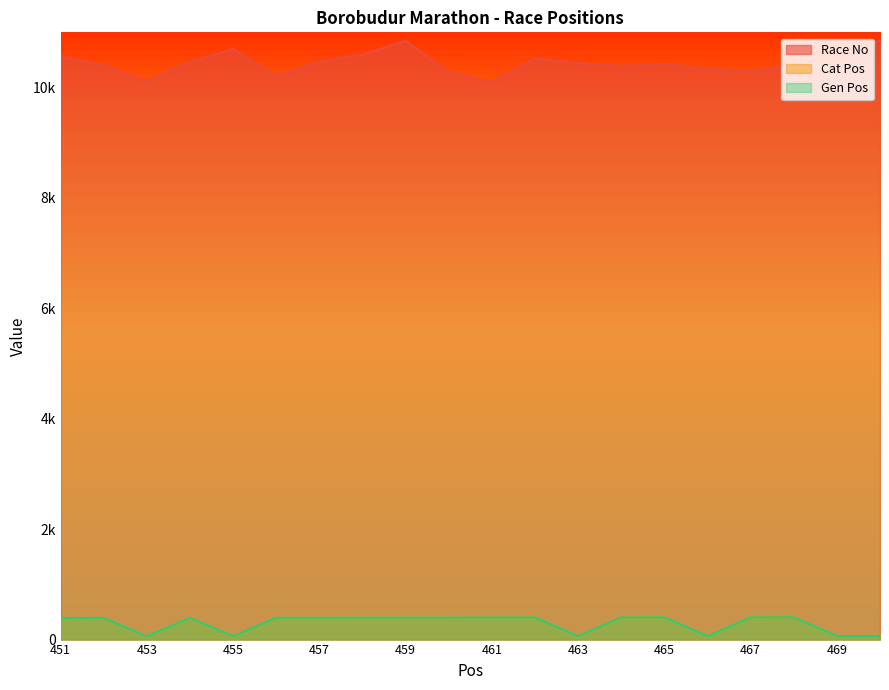

At which category does Gen Pos reach its first local valley?

453